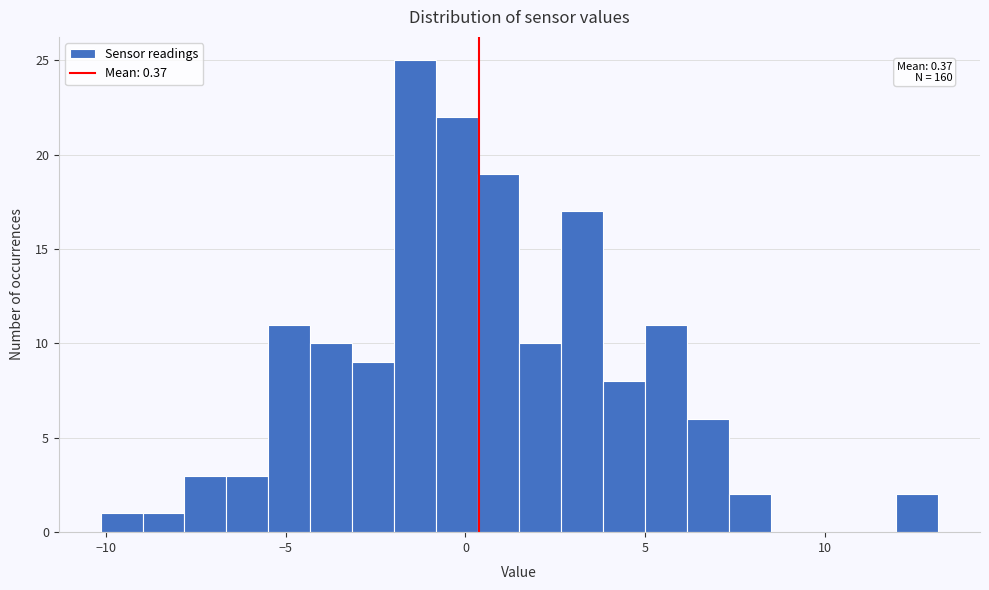

Around what value on the x-axis is the tallest bar? Give the approximate position of its centre, as read against the axis.

-1.5